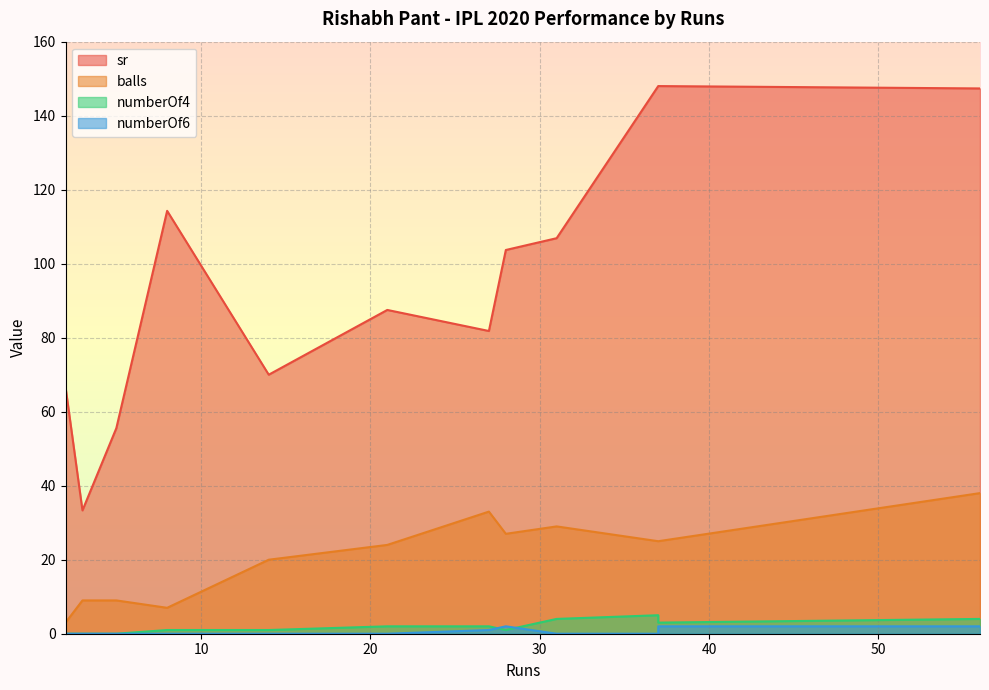

At which label is numberOf4 closest to 2?

27